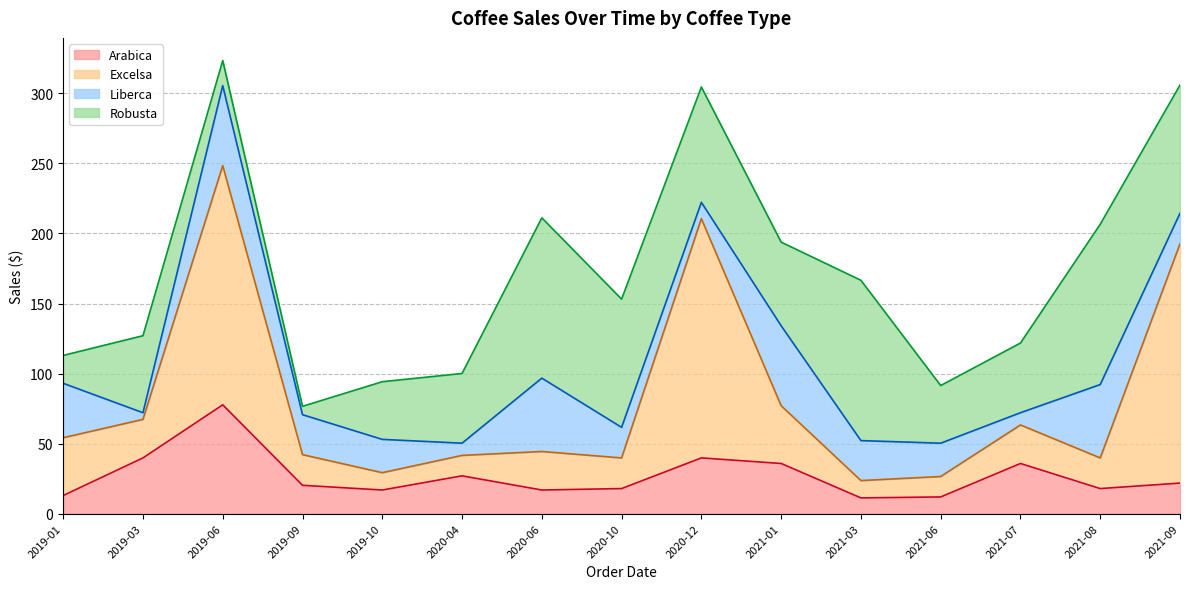

What is the highest value of the Arabica series?

77.7